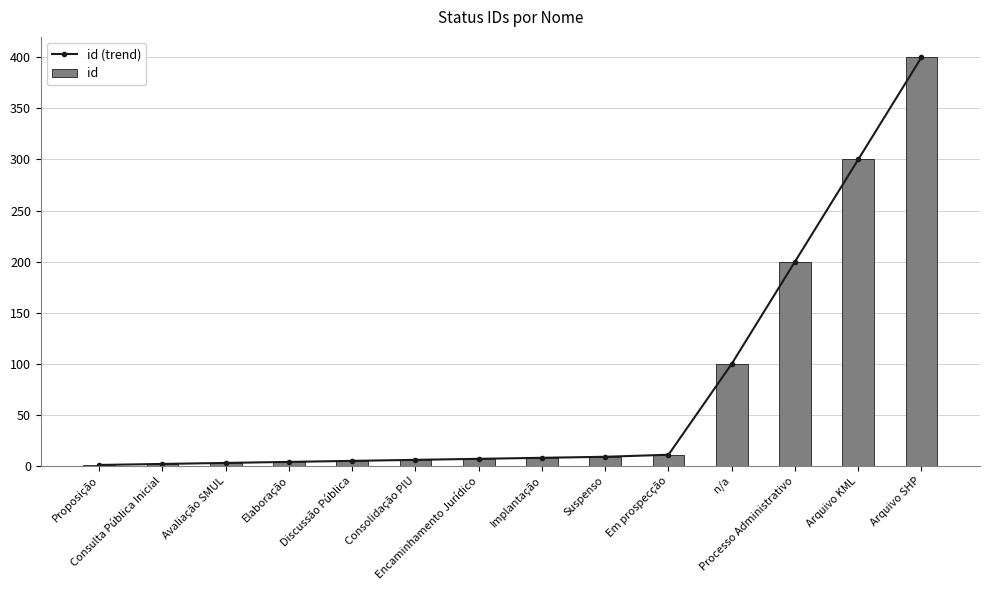

Reading left to right, list all the values displayed in this chart.

id (trend): 1	2	3	4	5	6	7	8	9	11	100	200	300	400
id: 1	2	3	4	5	6	7	8	9	11	100	200	300	400